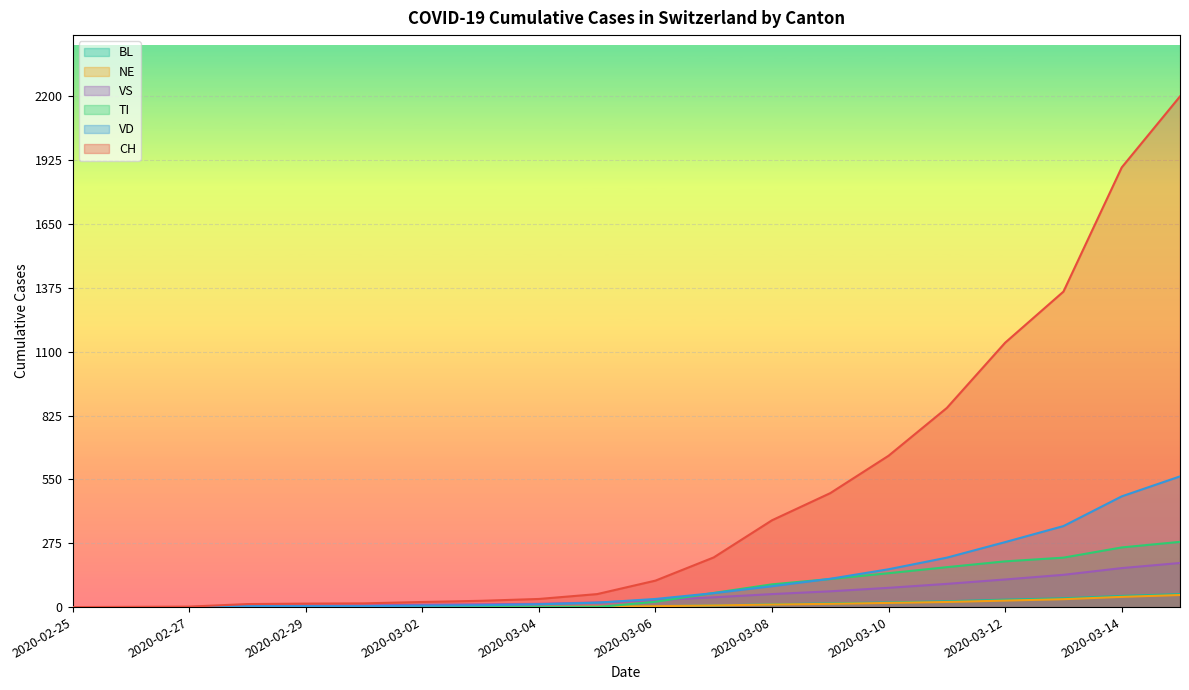

What position from the left is 2020-03-13?

18